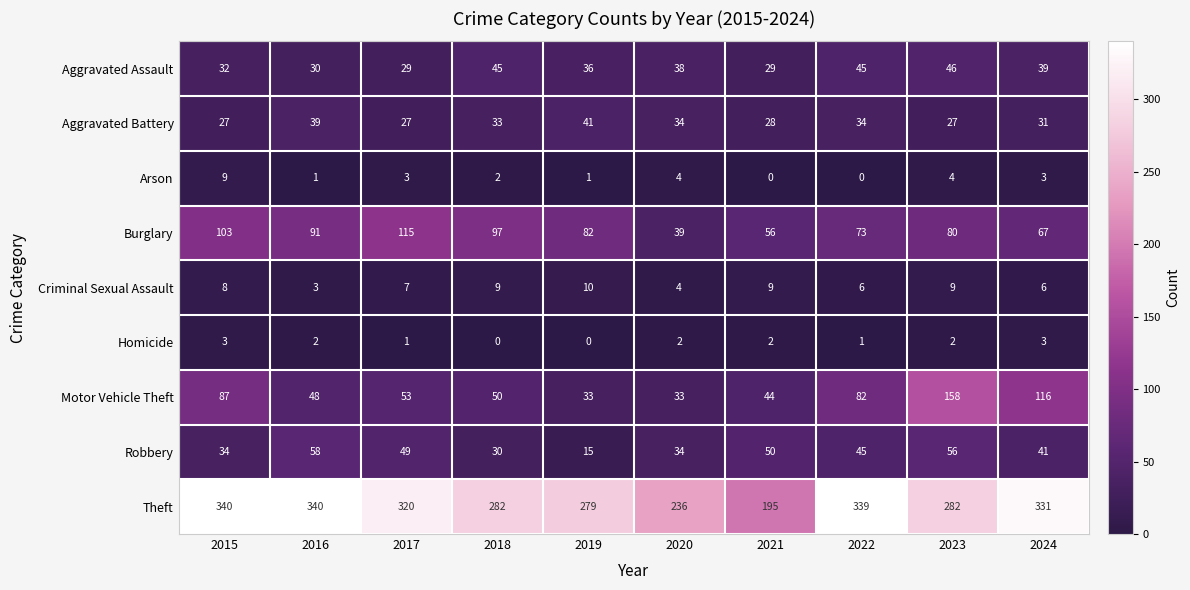

What is the greatest value displayed?

340